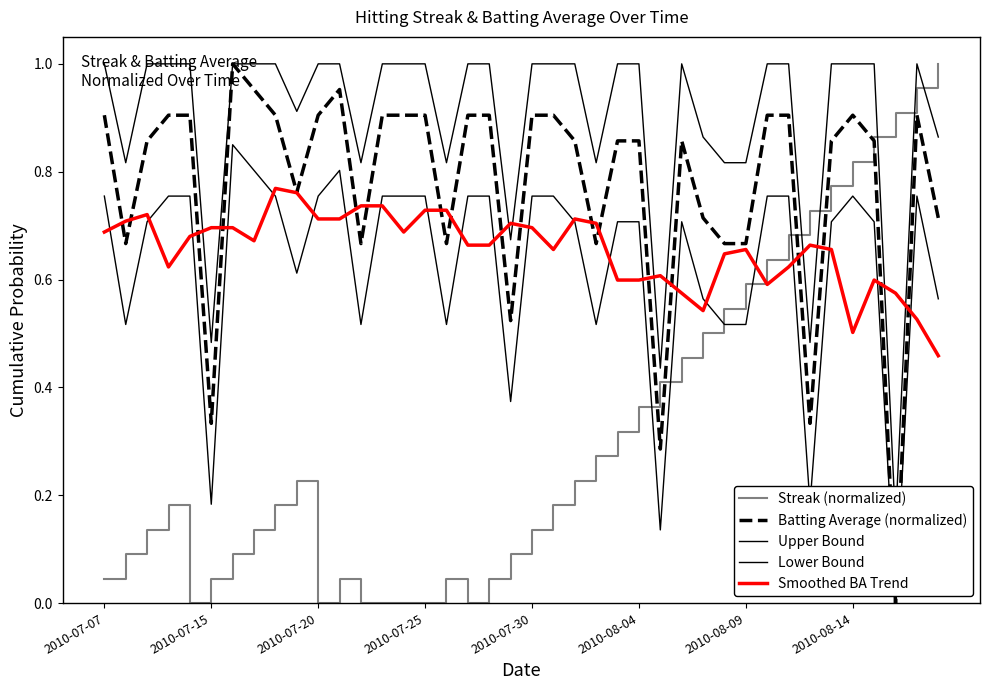

How many categories are shown in the chart?

40